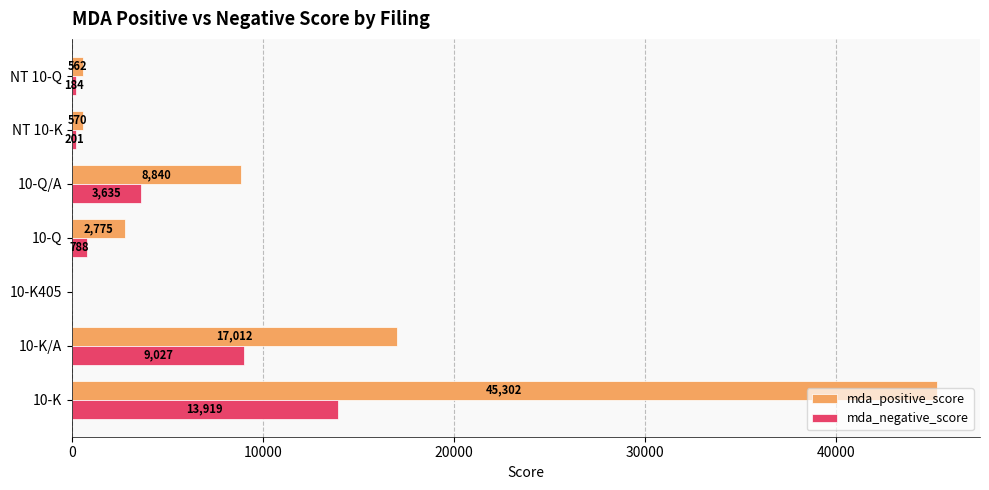

Which series has the largest total across all categories?

mda_positive_score